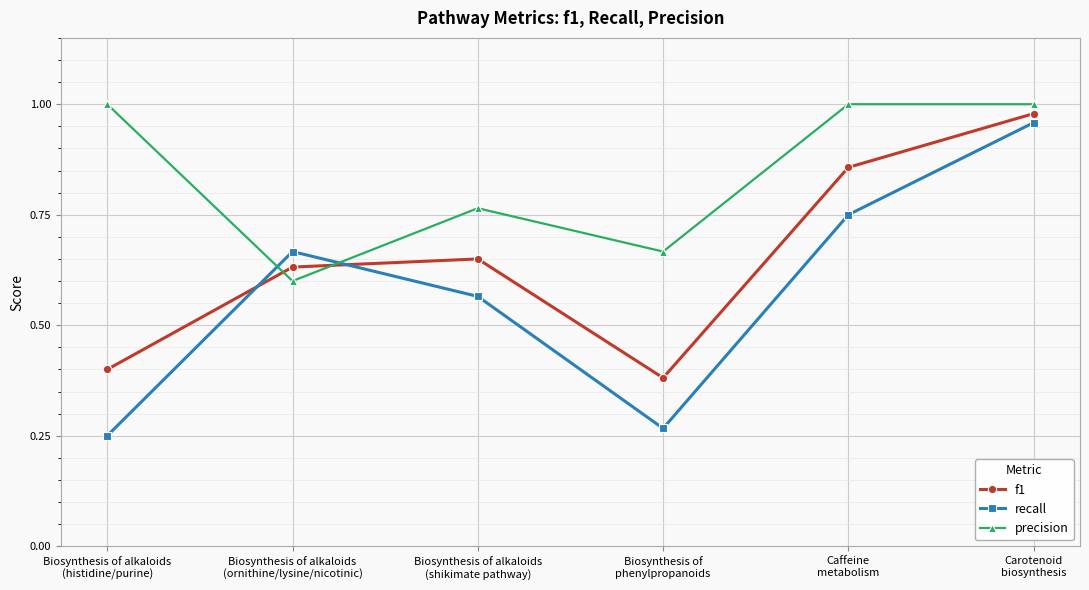

True or false: recall and precision cross at least once.

True